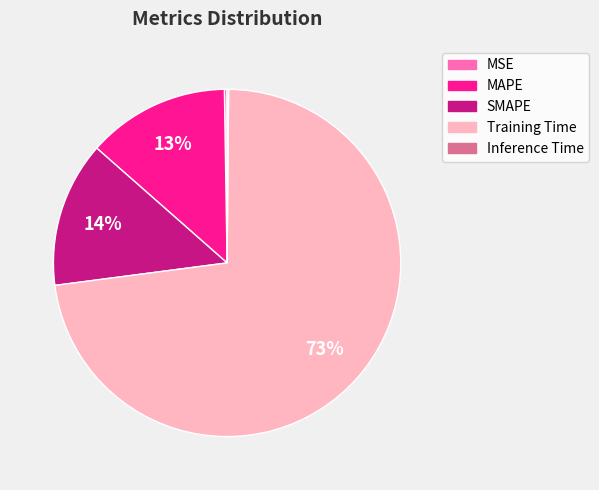

Which has a higher value, Training Time or SMAPE?

Training Time